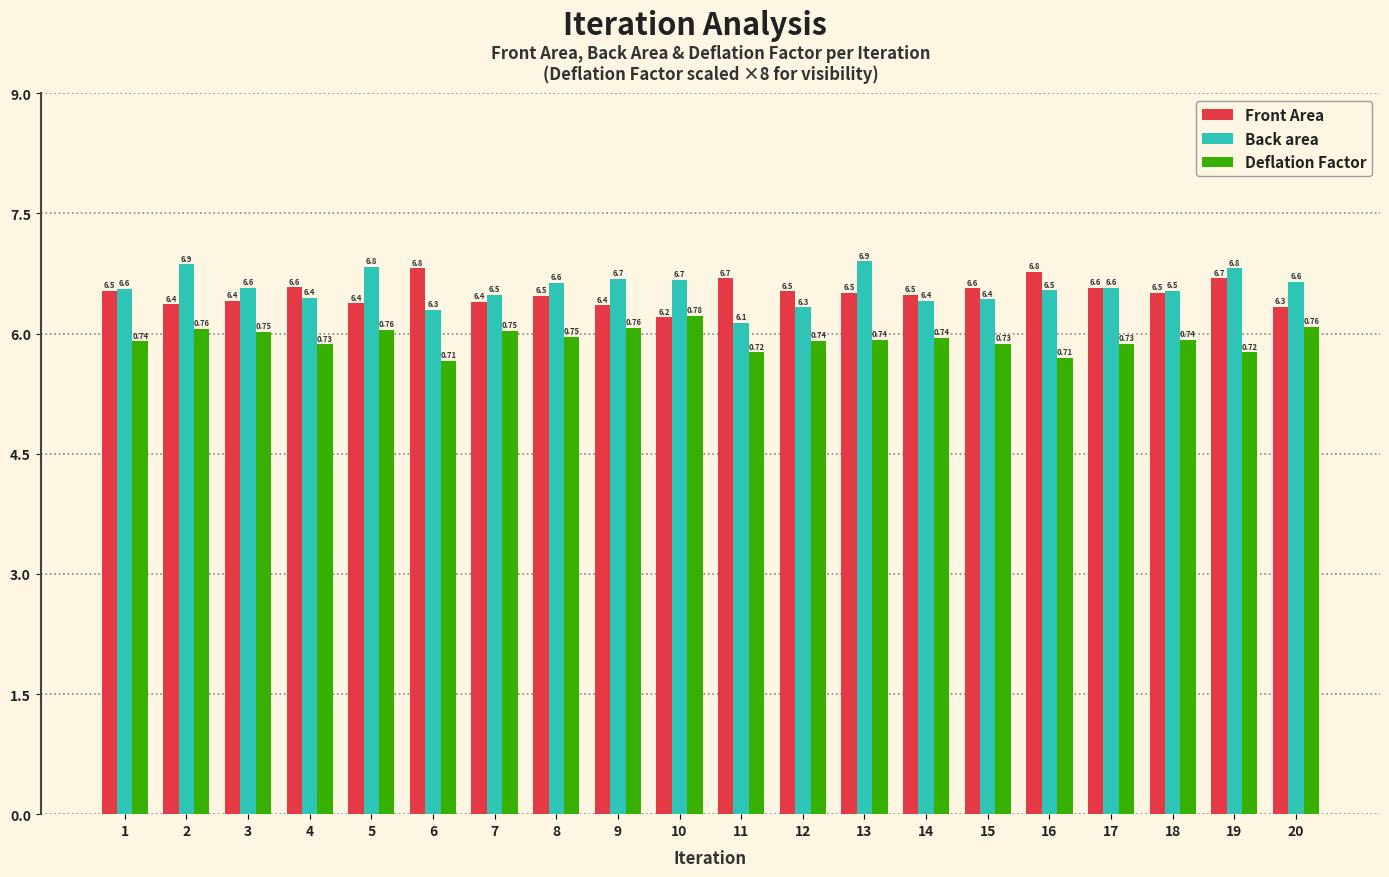

What is the average value of the Back area series?

6.6